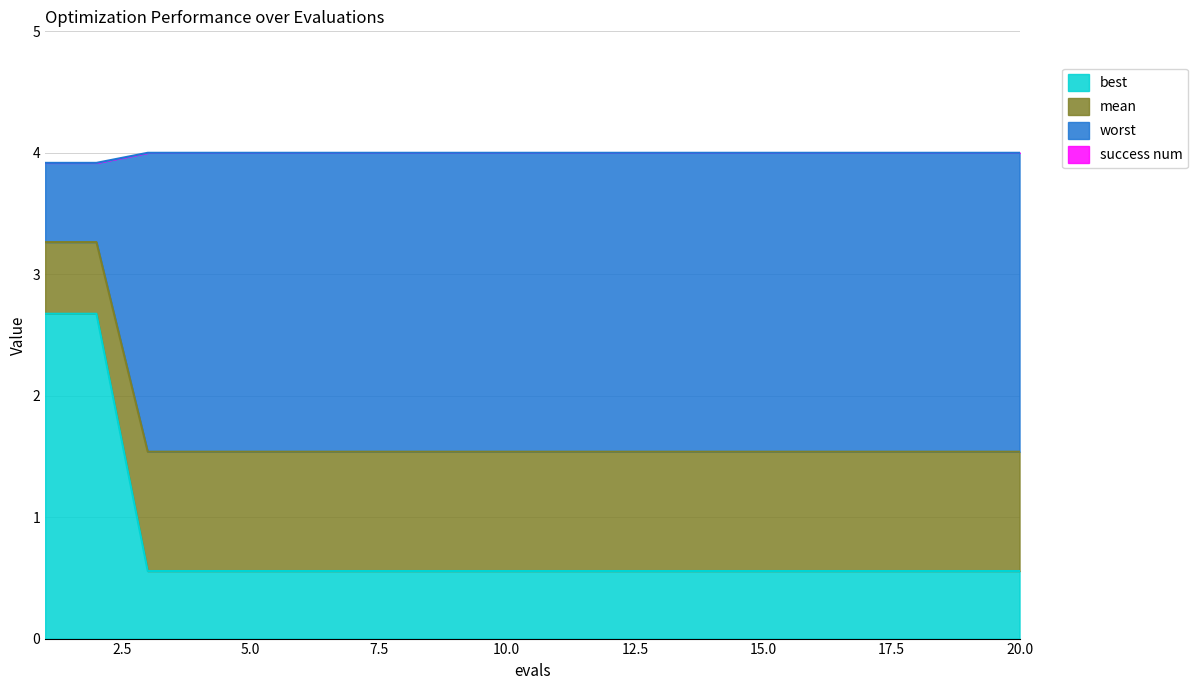

Which has a higher value, 9 or 3?

9